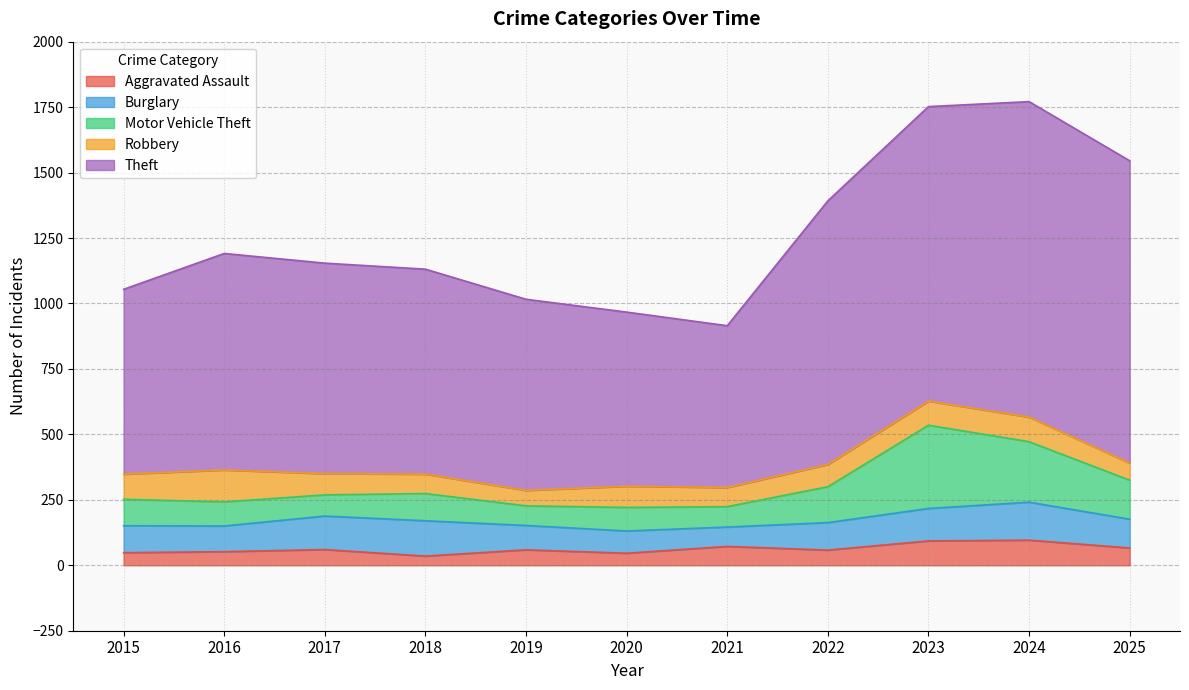

What is the value of the Theft point at the 4th from the left?

783